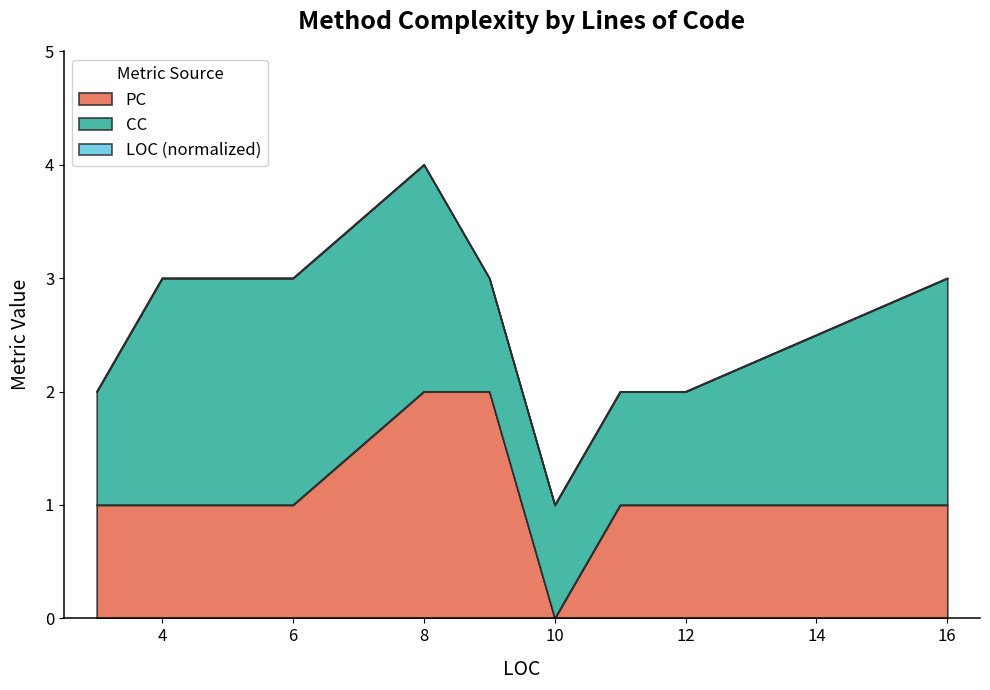

Is it true that the value at 11 is 1?

False